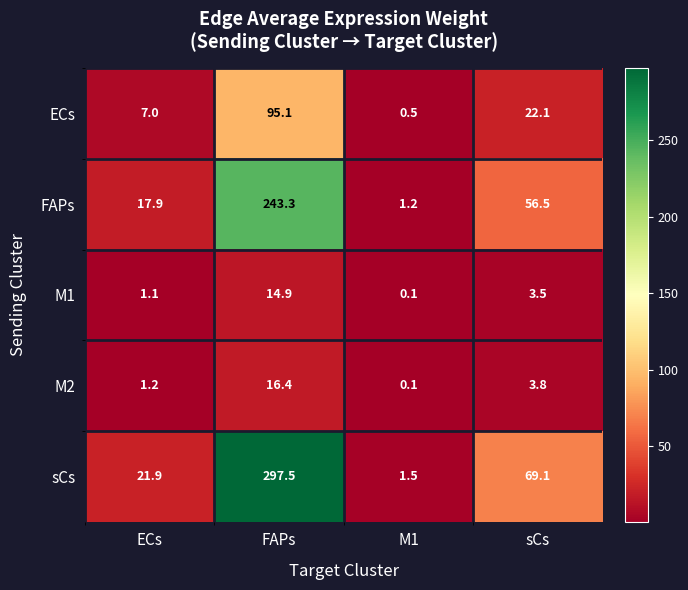

Reading right to left, list all the values displayed in this chart.

ECs: sCs=22.1	M1=0.5	FAPs=95.1	ECs=7.0
FAPs: sCs=56.5	M1=1.2	FAPs=243.3	ECs=17.9
M1: sCs=3.5	M1=0.1	FAPs=14.9	ECs=1.1
M2: sCs=3.8	M1=0.1	FAPs=16.4	ECs=1.2
sCs: sCs=69.1	M1=1.5	FAPs=297.5	ECs=21.9